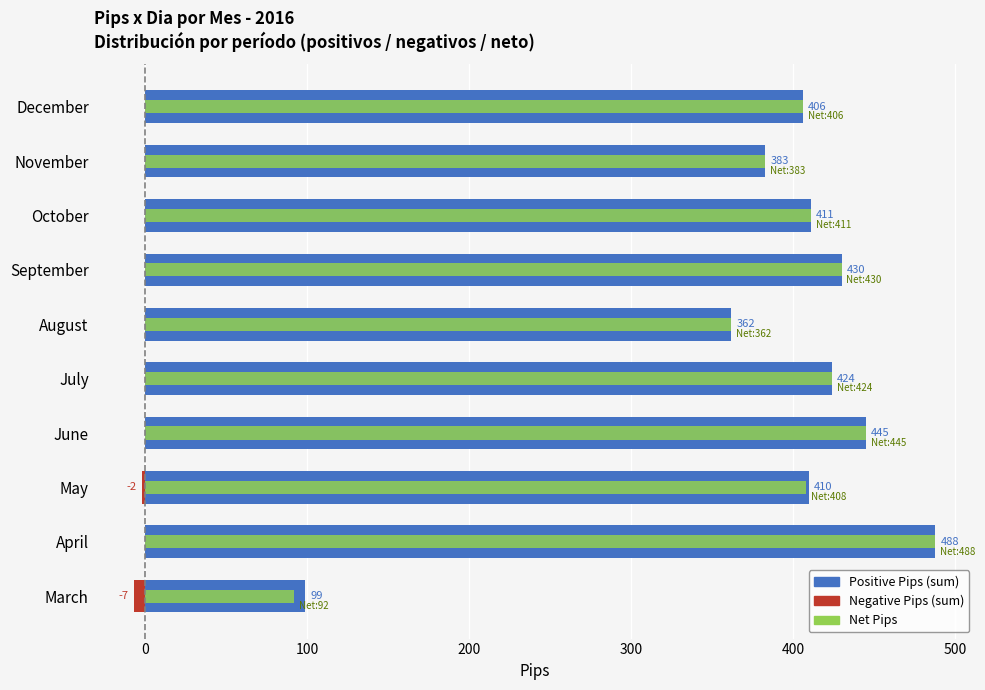

Reading left to right, list all the values displayed in this chart.

Positive Pips: 99	488	410	445	424	362	430	411	383	406
Negative Pips: -7	0	-2	0	0	0	0	0	0	0
Net Pips: 92	488	408	445	424	362	430	411	383	406